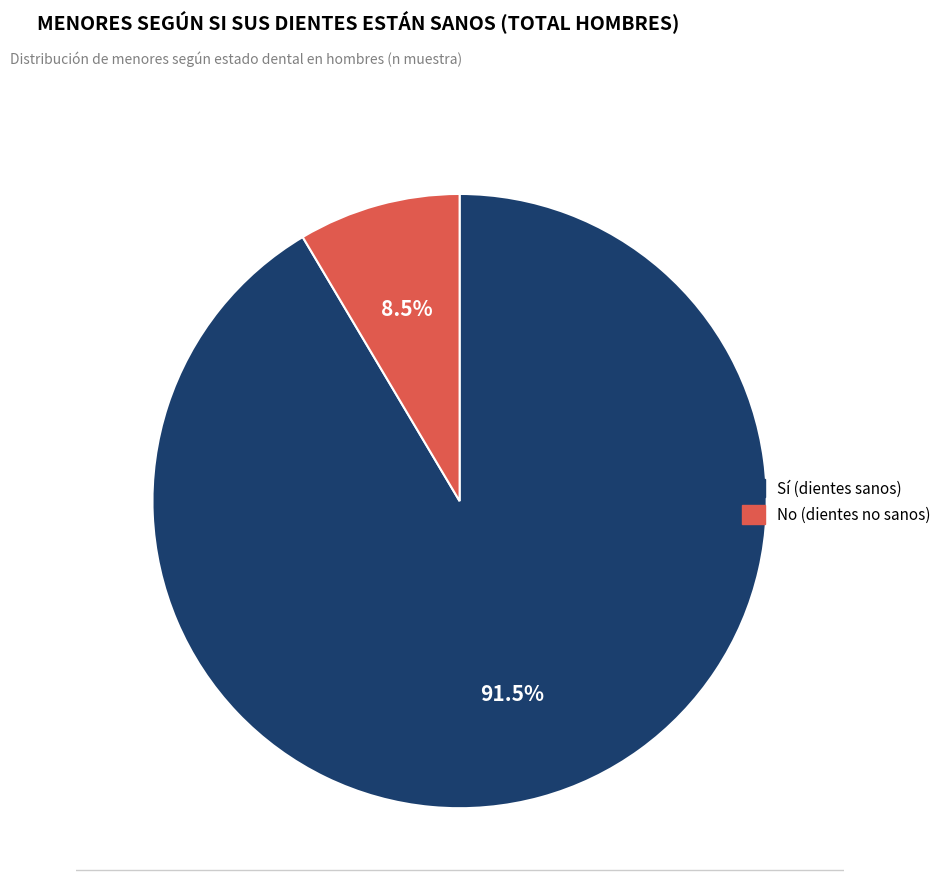

To the nearest percent, what is the difference between the largest and smallest slice percentages?

83%